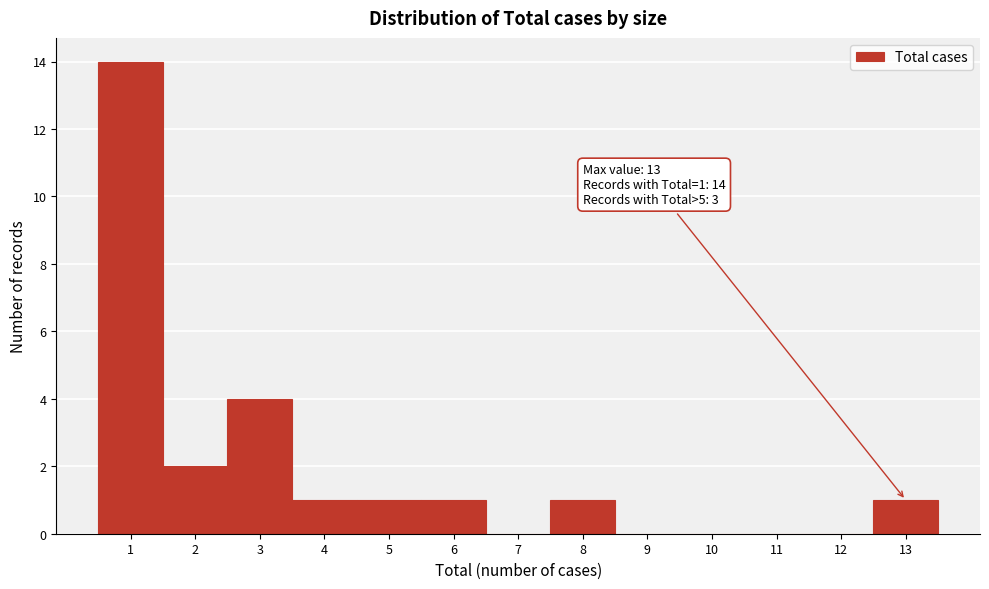

Which range on the x-axis has the tallest bar?

0.5 to 1.5